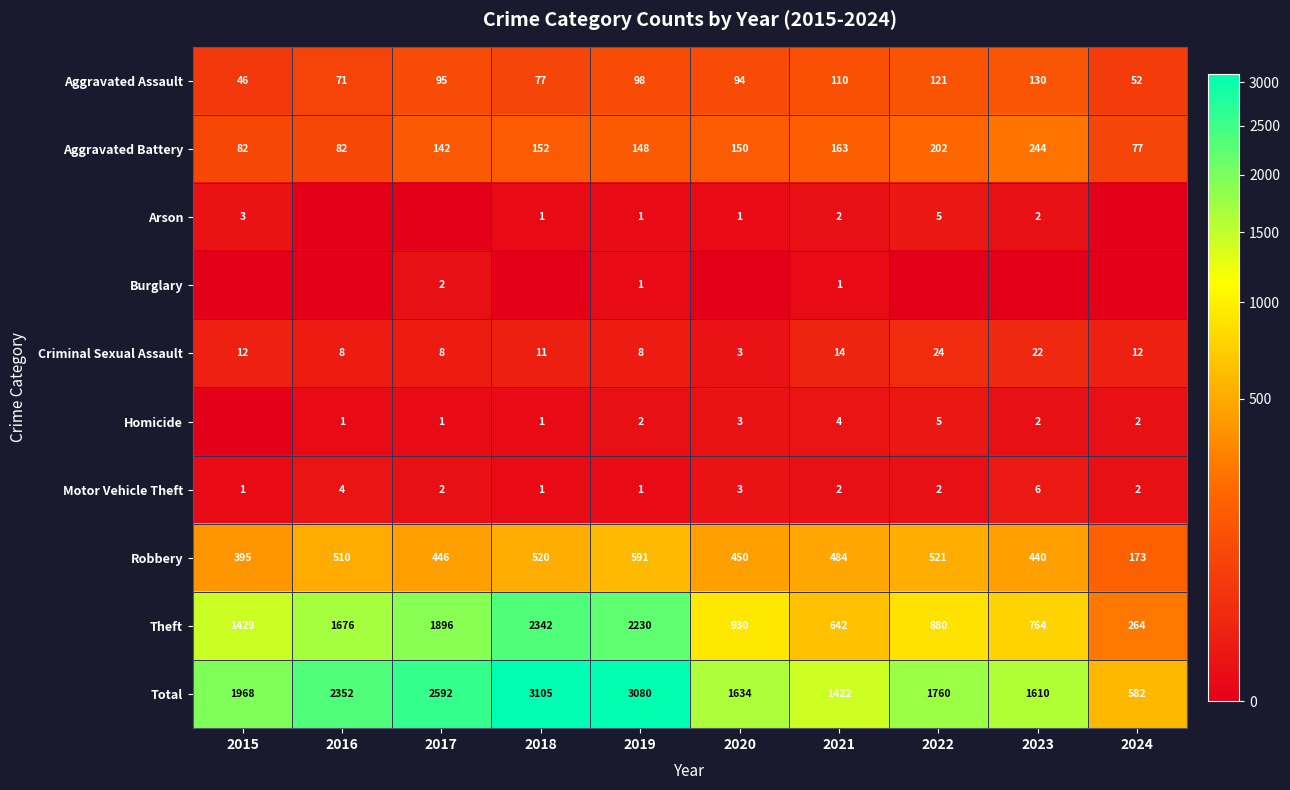

At which label does Motor Vehicle Theft first exceed 2?

2016